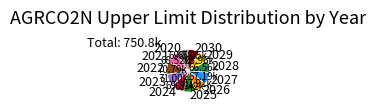

How many slices are in this pie chart?

11